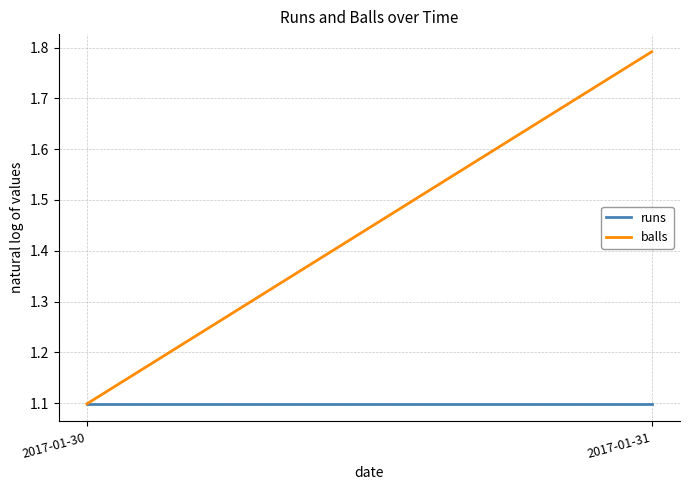

True or false: balls has a value of 0.6 at 2017-01-31.

False